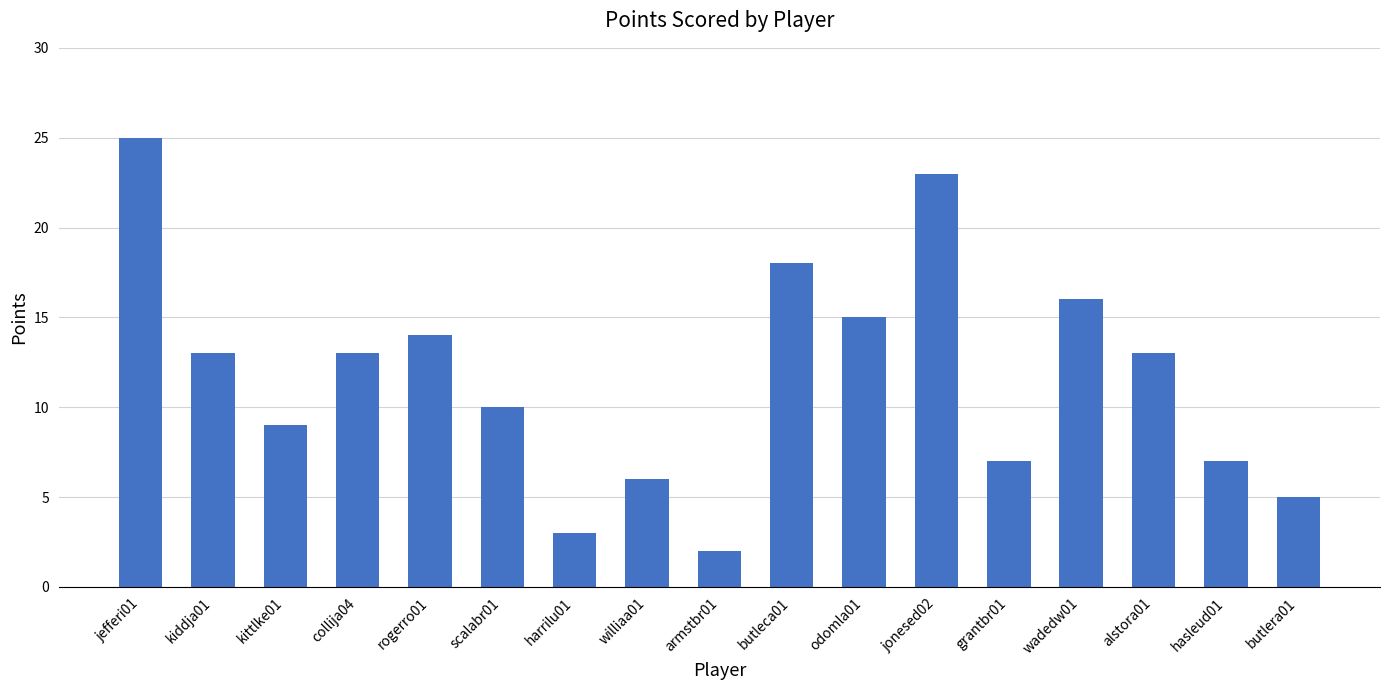

What is the label of the 15th bar from the right?

kittlke01